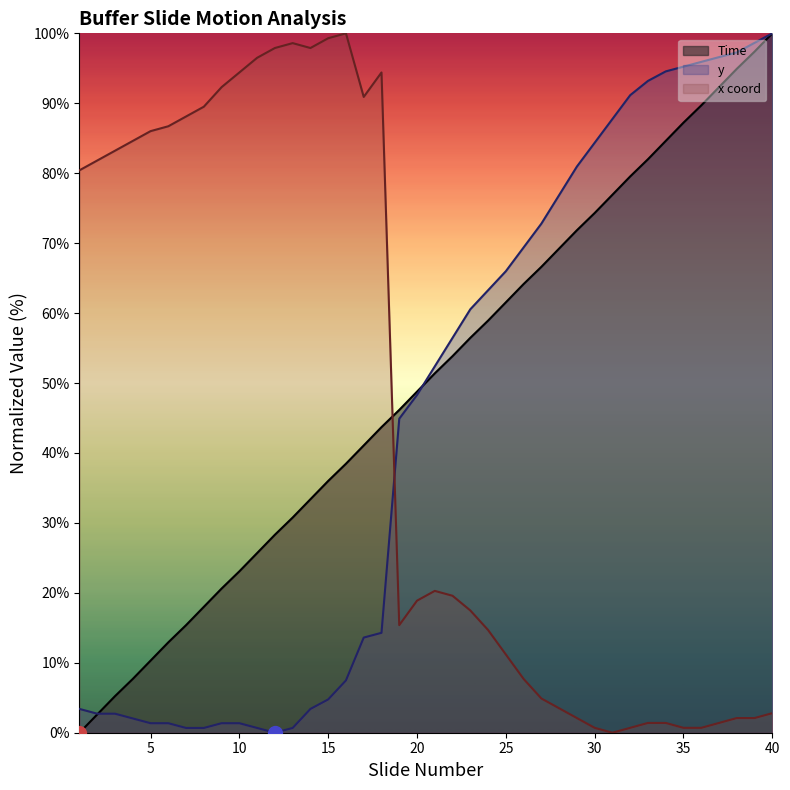

Which series has the largest total across all categories?

Time